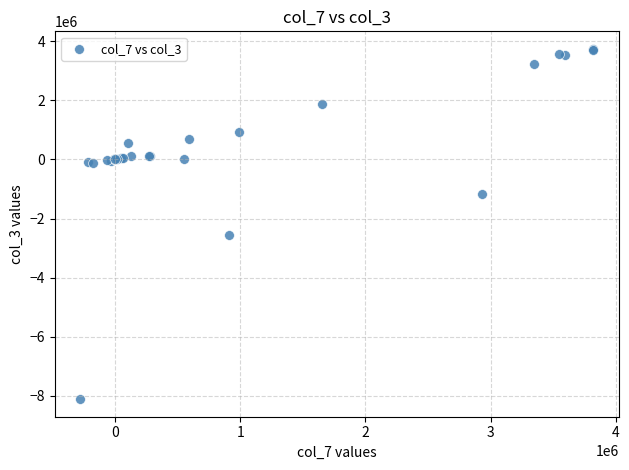

What Y value in the scatter plot is closest to -2185216?

-2543750